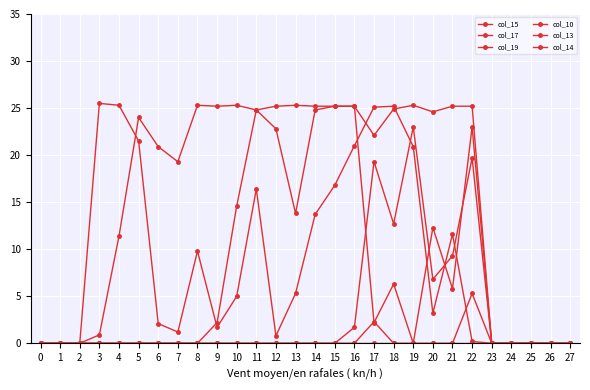

How many data points does each series have?

28